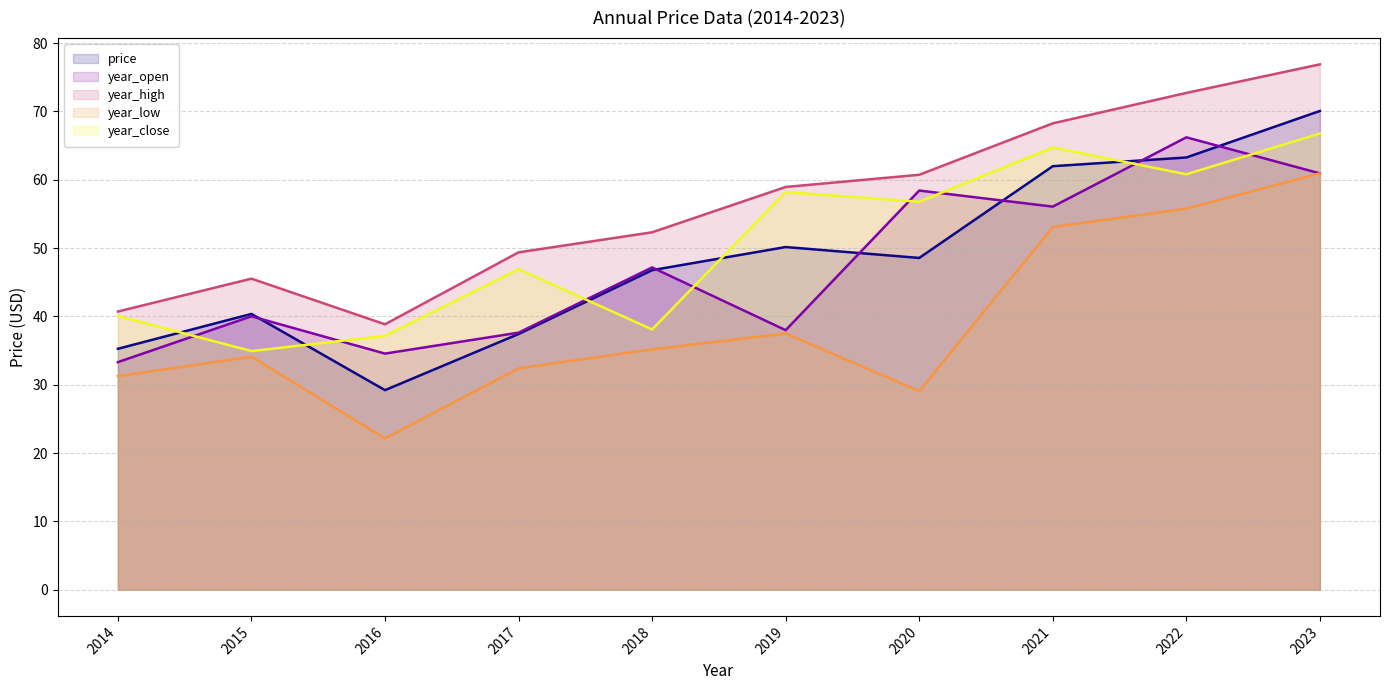

What are all the series names shown in the legend?

price, year_open, year_high, year_low, year_close